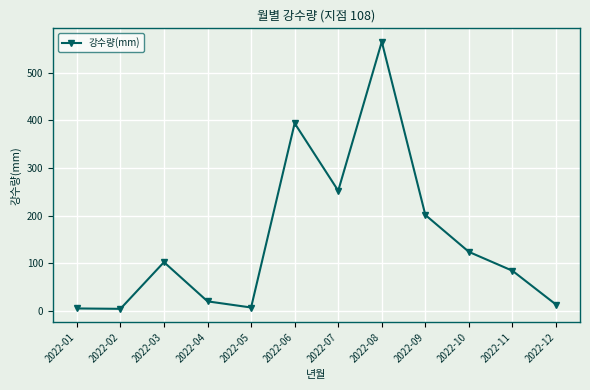

How many data points are less than 102?

6